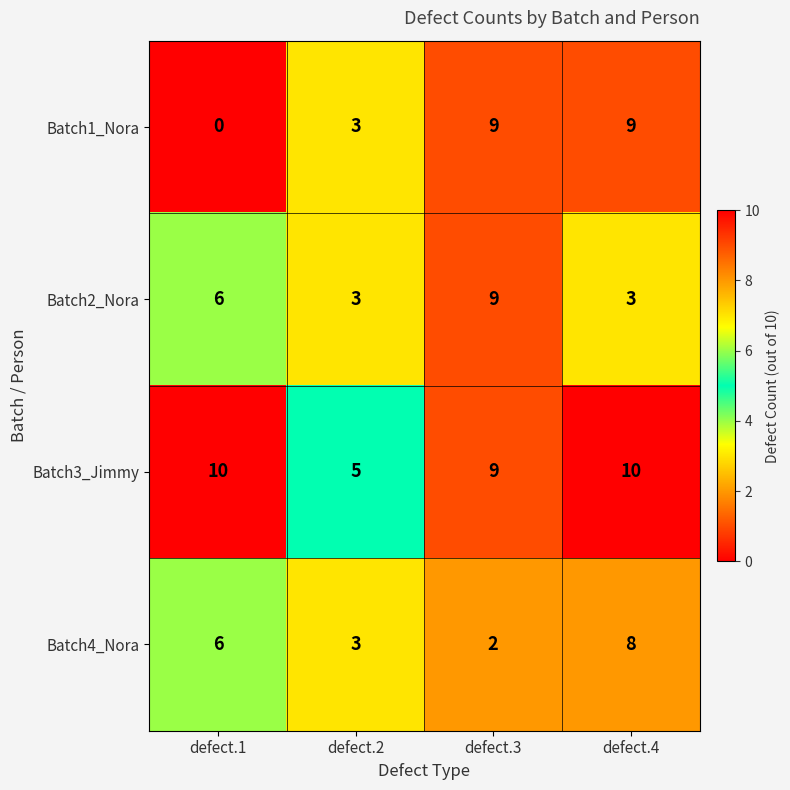

What value does the Batch4_Nora series have at defect.1?

6